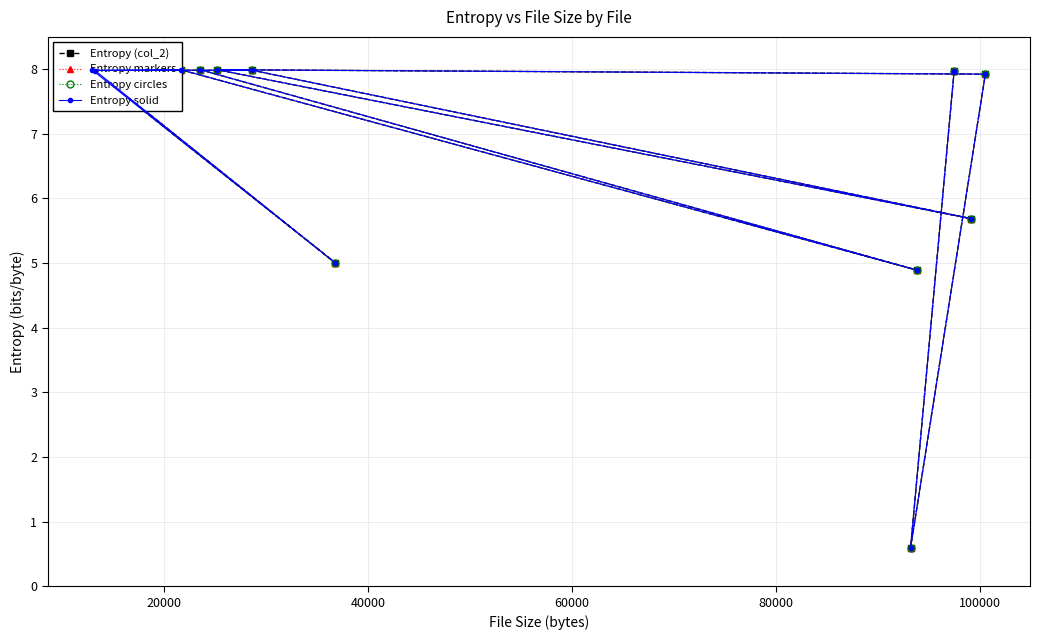

Is this an area chart (filled region under the line)?

No